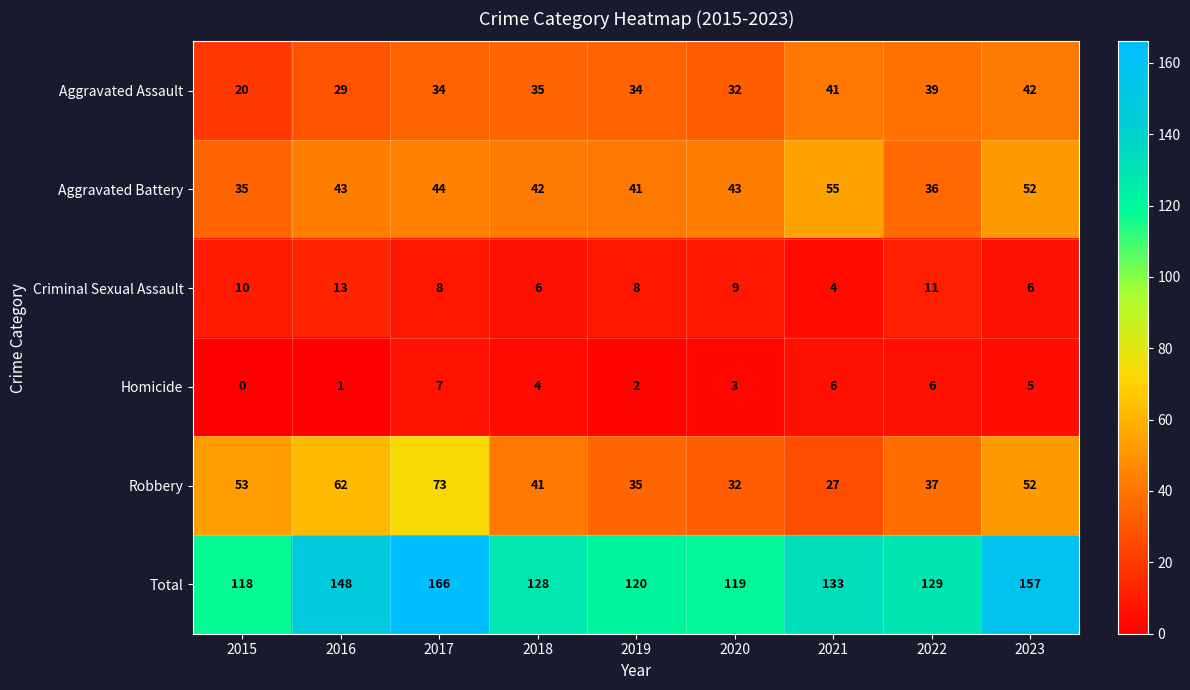

Which label corresponds to the largest value in the chart?

2017